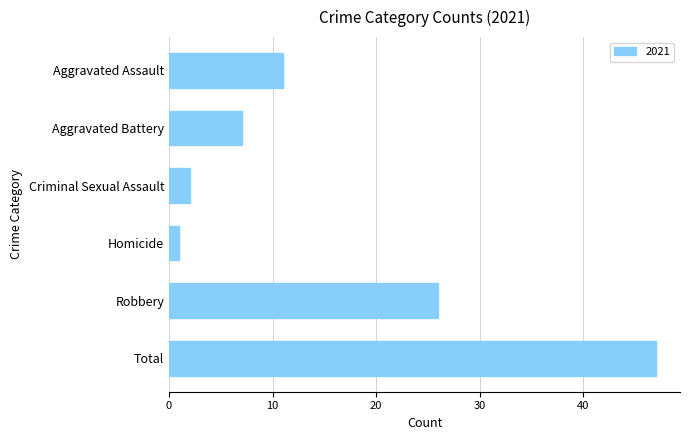

Does the chart contain any negative values?

No